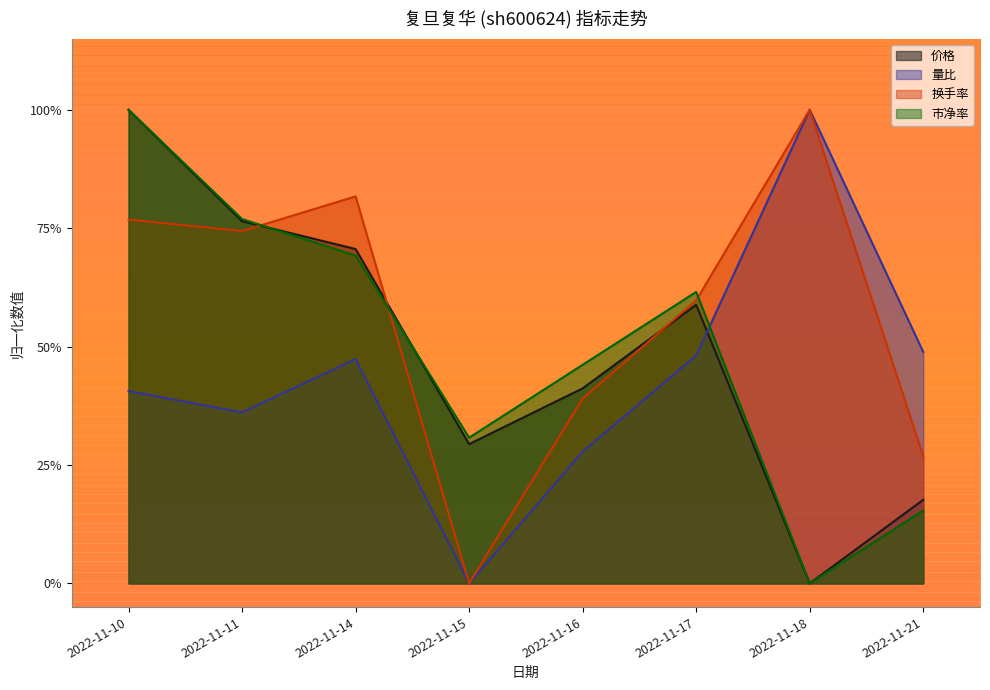

Which label corresponds to the largest value in the chart?

2022-11-10